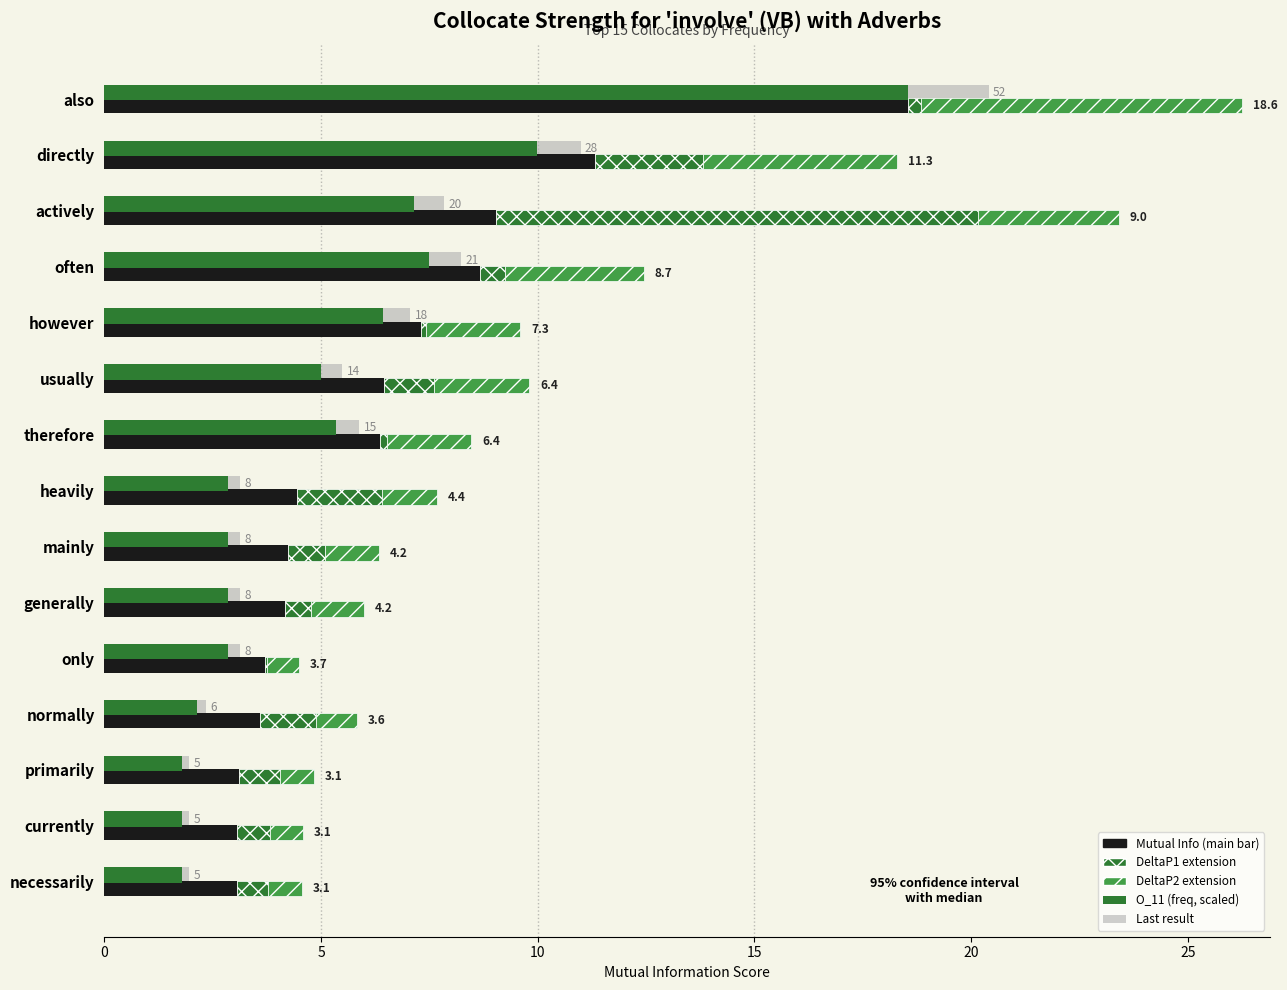

What is the average value of the DeltaP1 series?

1.5